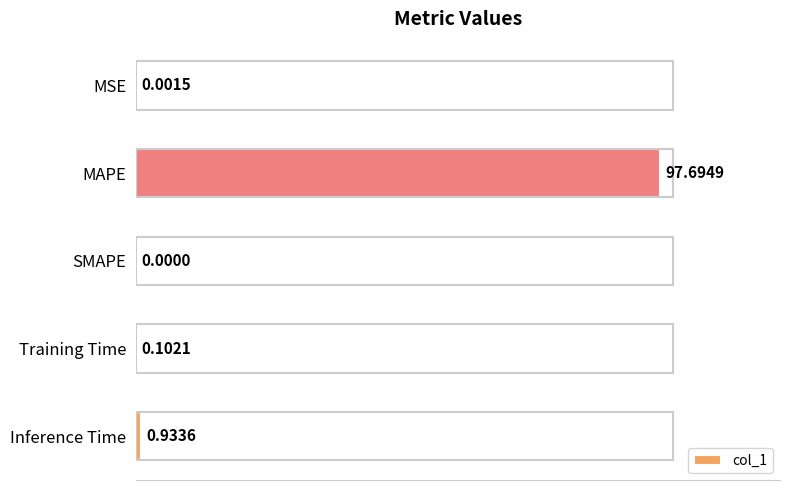

What is the greatest value displayed?

97.7